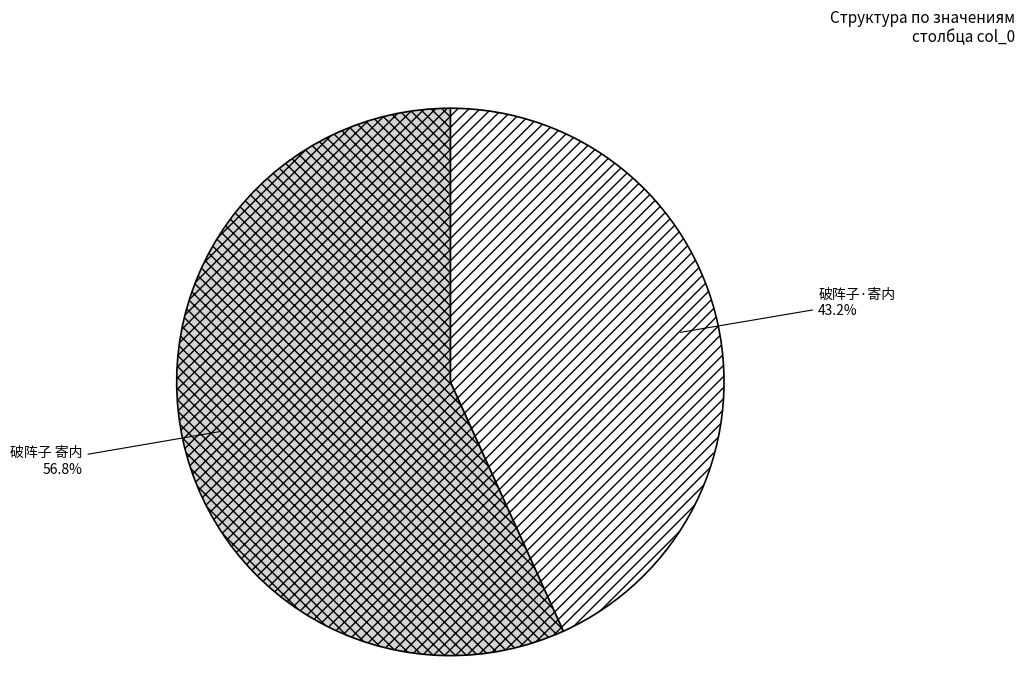

What percentage do 破阵子·寄内 and 破阵子 寄内 together represent?

100.0%